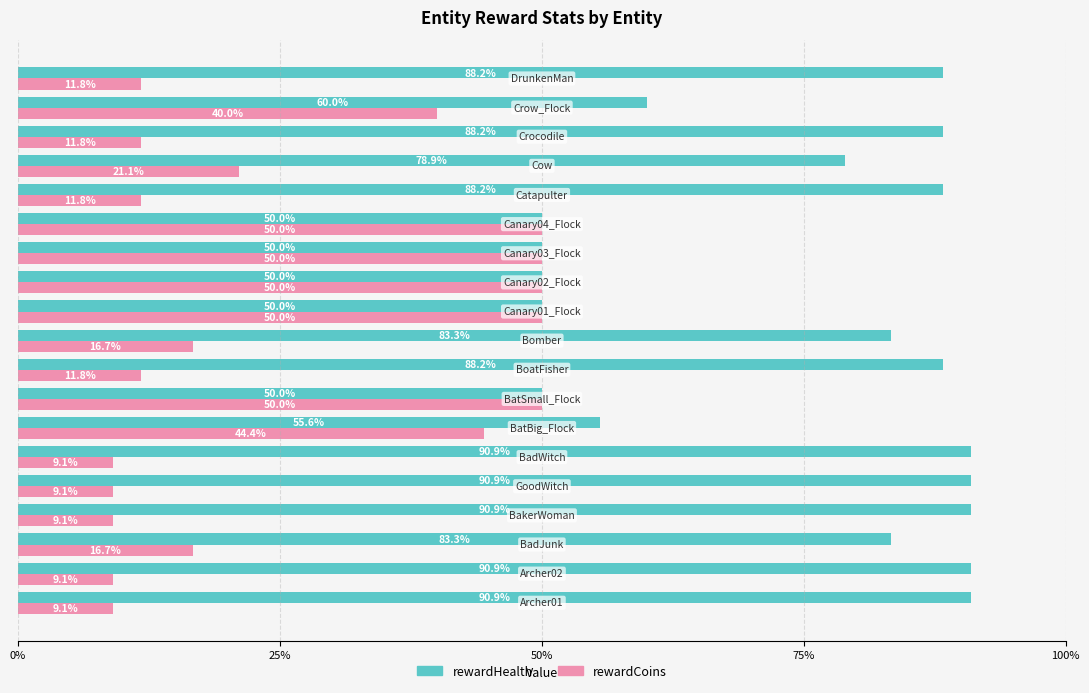

What is the maximum value shown in the chart?

90.9